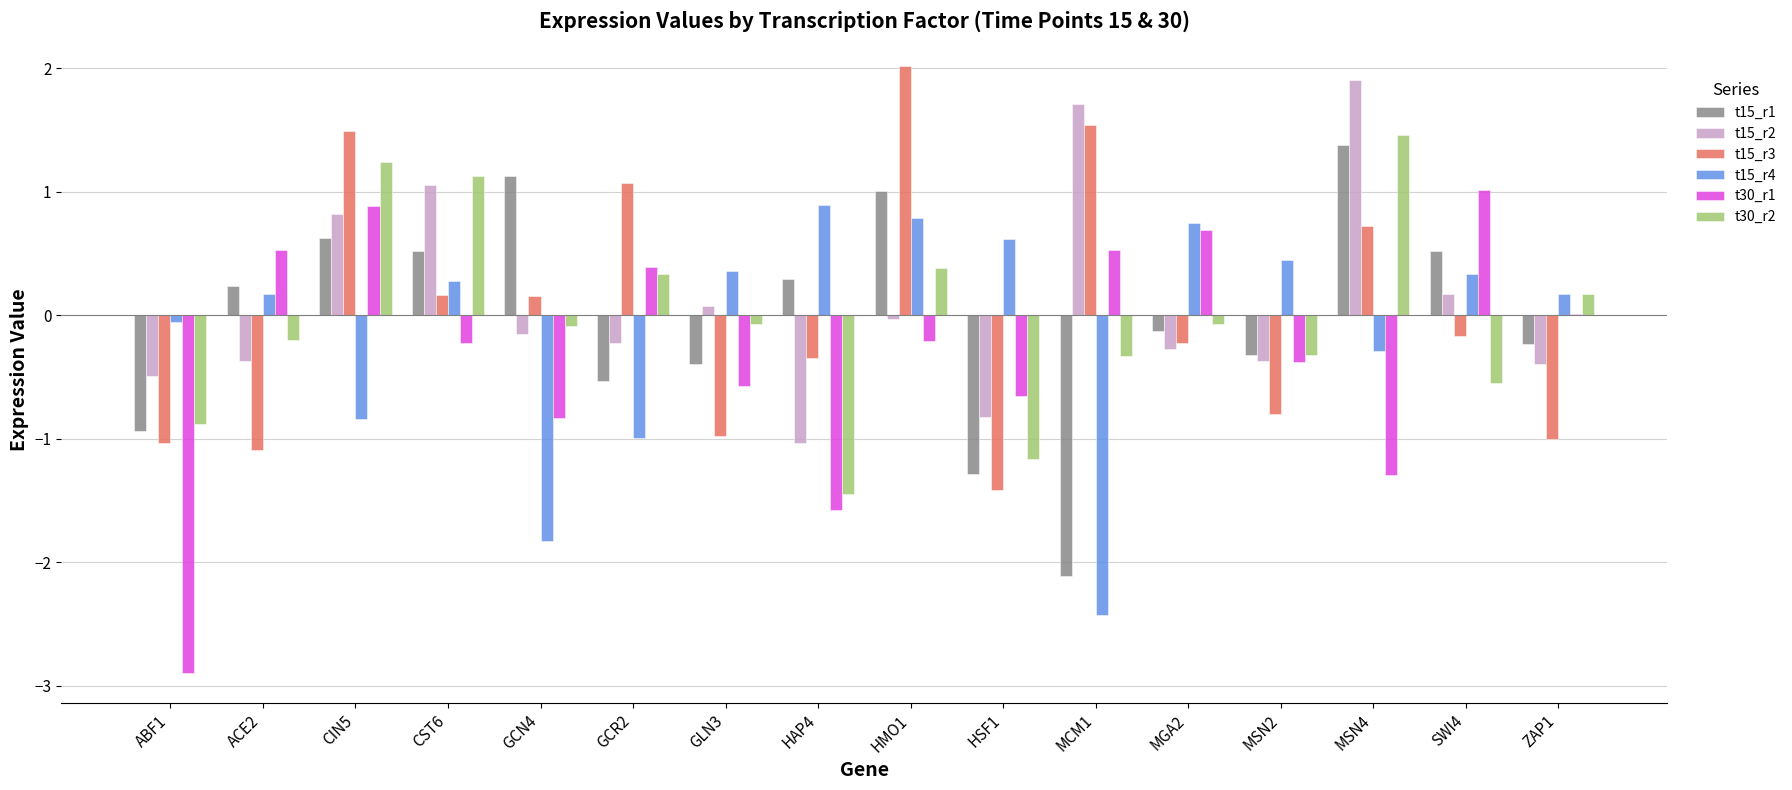

The value of t15_r1 at CST6 is 0.5. True or false?

True